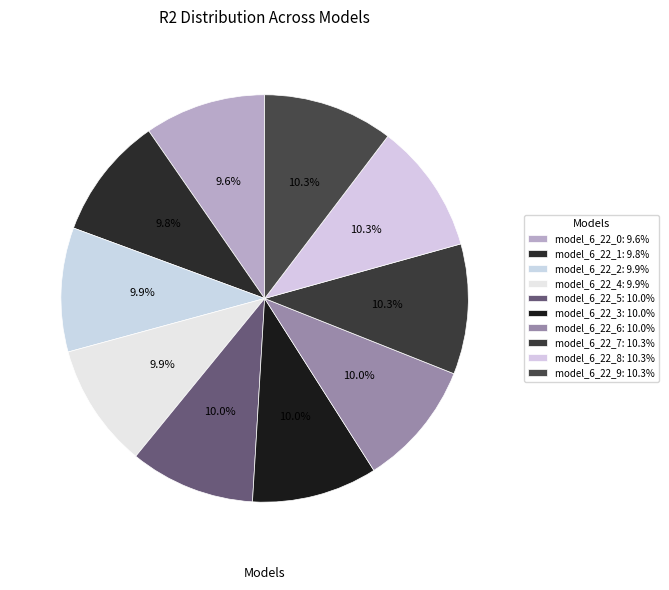

Which has a higher value, model_6_22_8 or model_6_22_4?

model_6_22_8